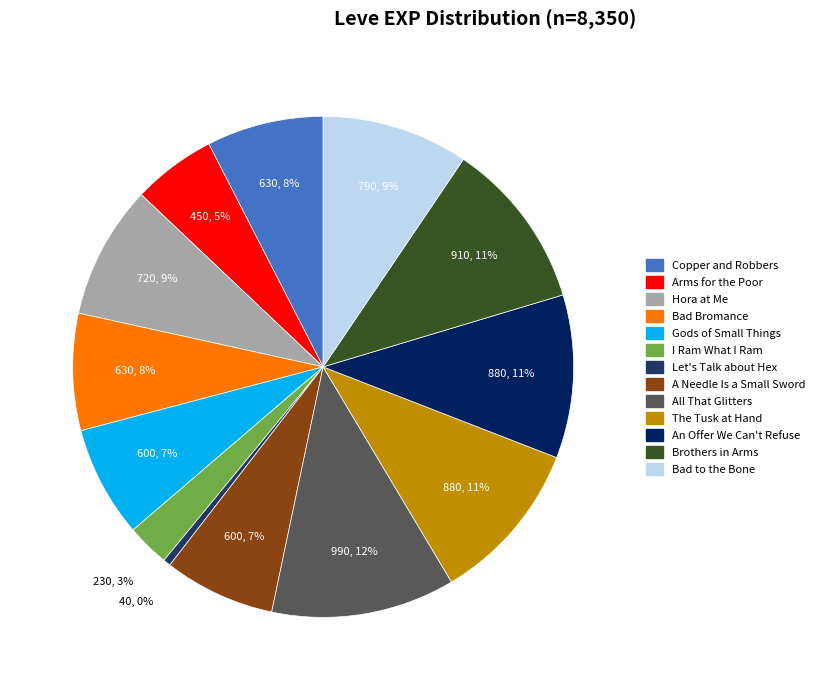

To the nearest percent, what is the average slice percentage?

8%